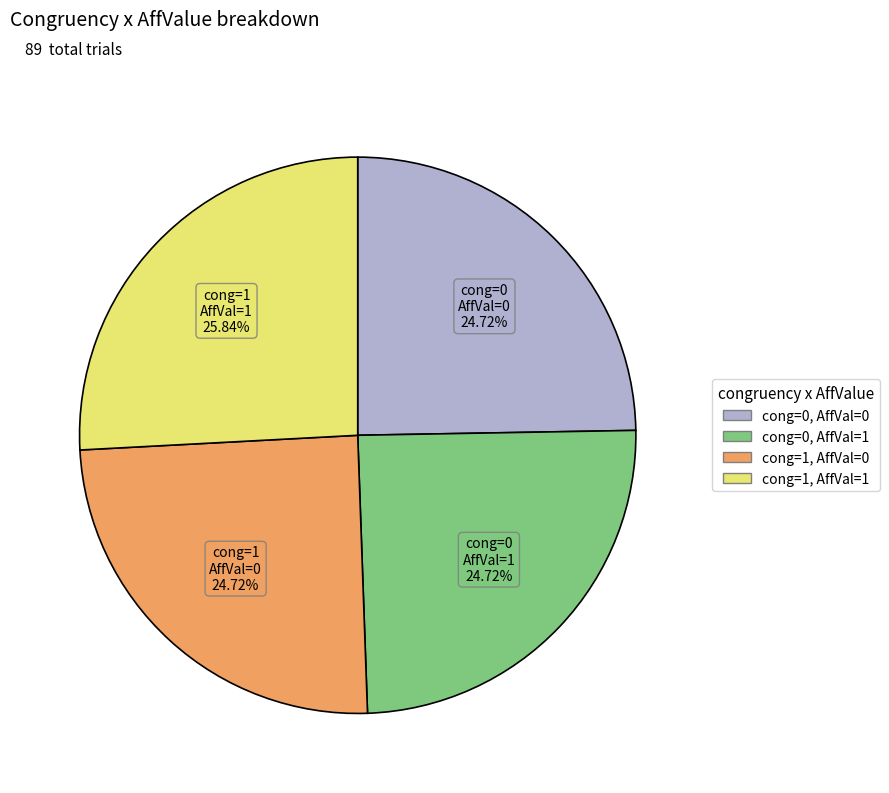

To the nearest percent, what is the difference between the largest and smallest slice percentages?

1%